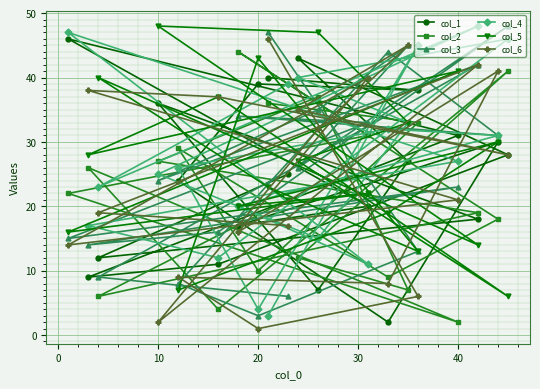

At which category does the chart reach its minimum across all series?

20